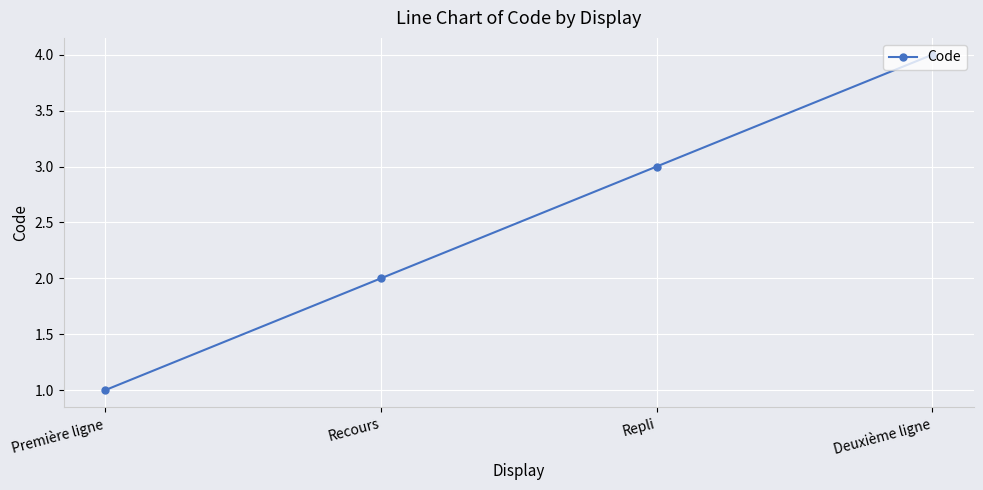

Which label corresponds to the largest value in the chart?

Deuxième ligne